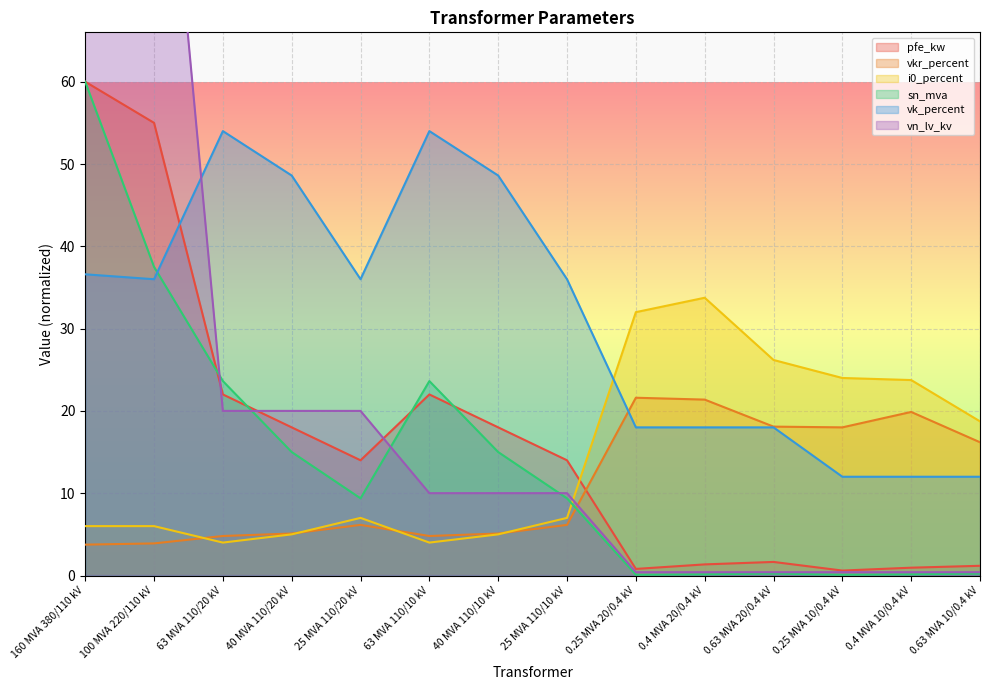

What is the sum of all vn_lv_kv values?

312.4